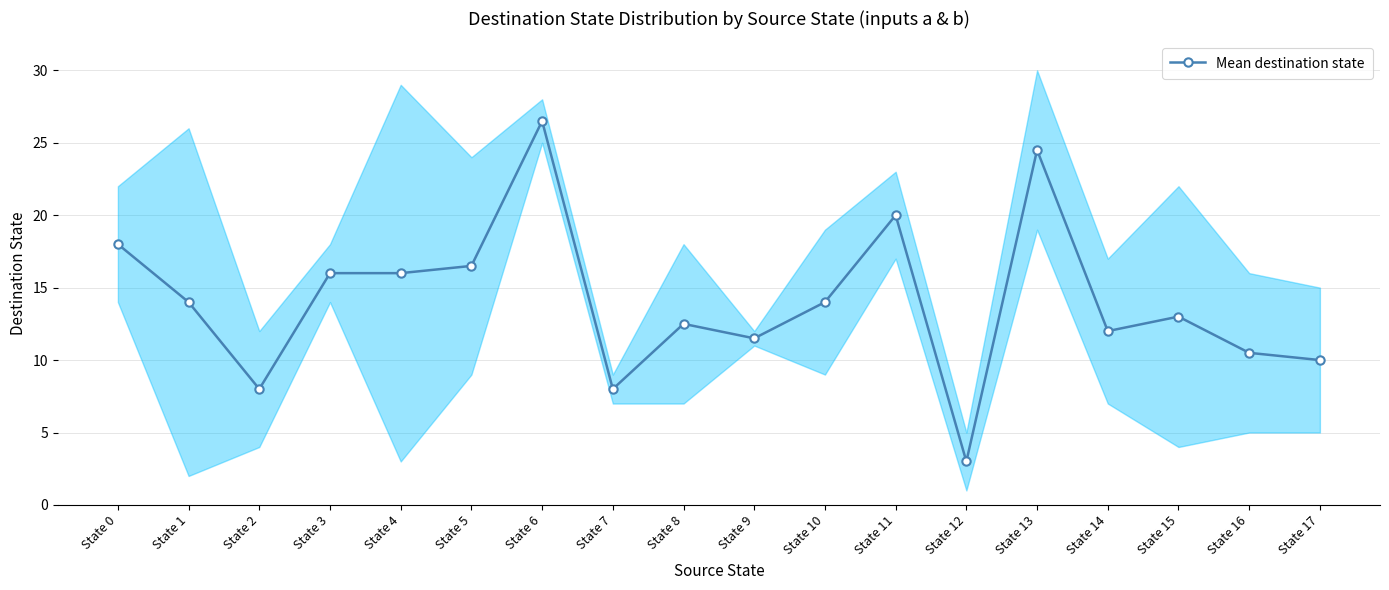

True or false: there are more than 1 points higher than both neighbors.

True